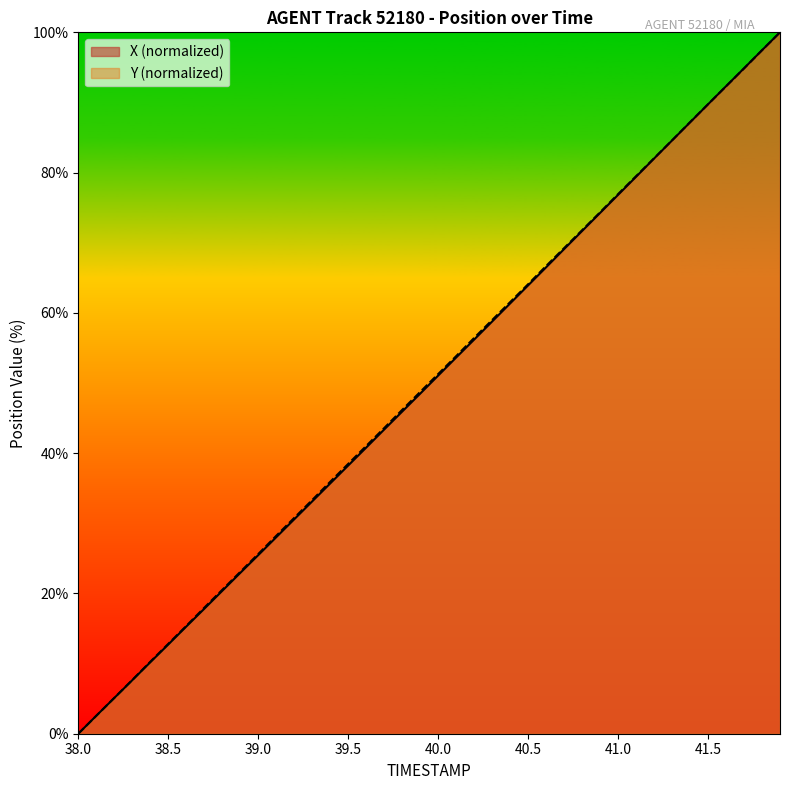

Is it true that Y (normalized) equals 84.9 at 40.0?

False